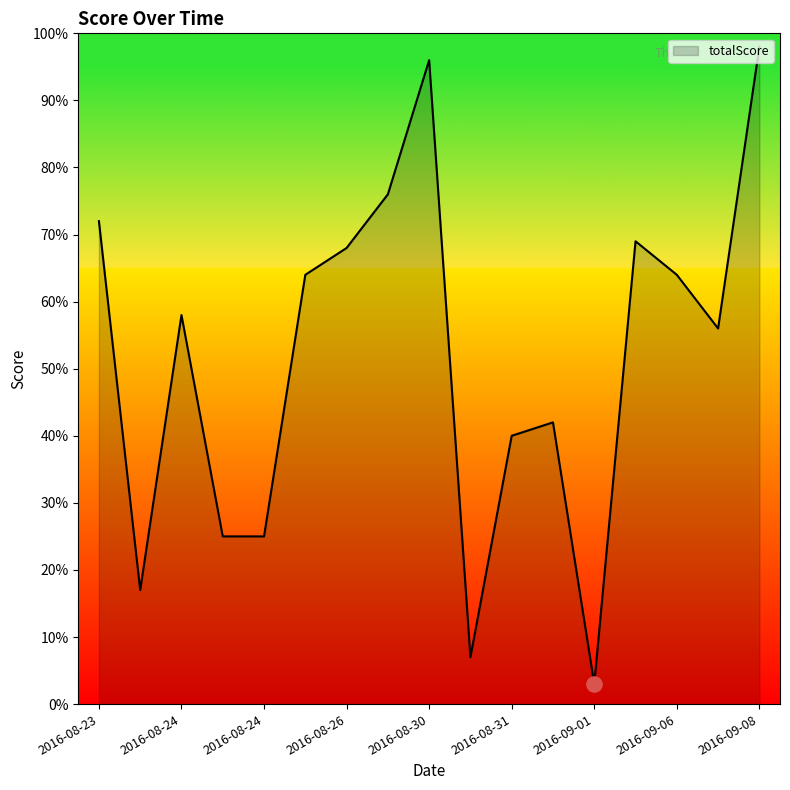

What is the smallest value displayed?

3.0